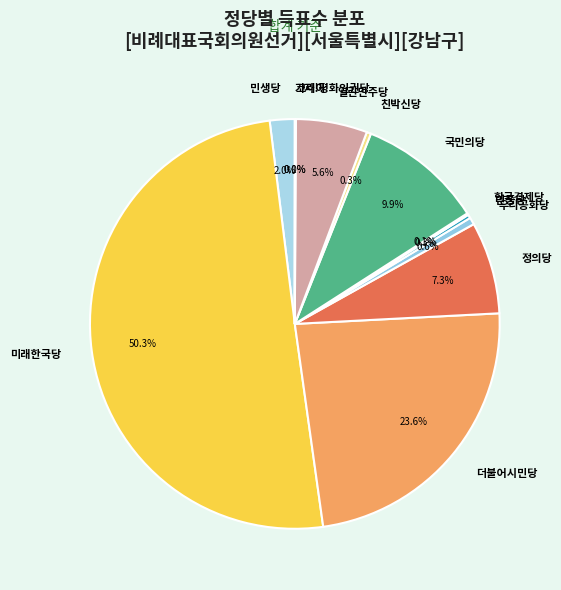

Between 열린민주당 and 우리공화당, which is larger?

열린민주당